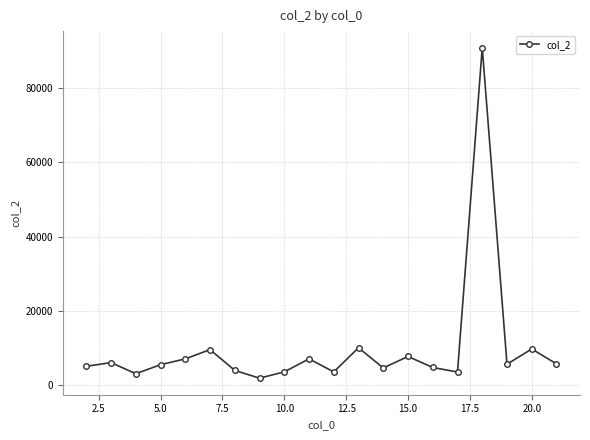

True or false: there are more than 0 points higher than both neighbors.

True